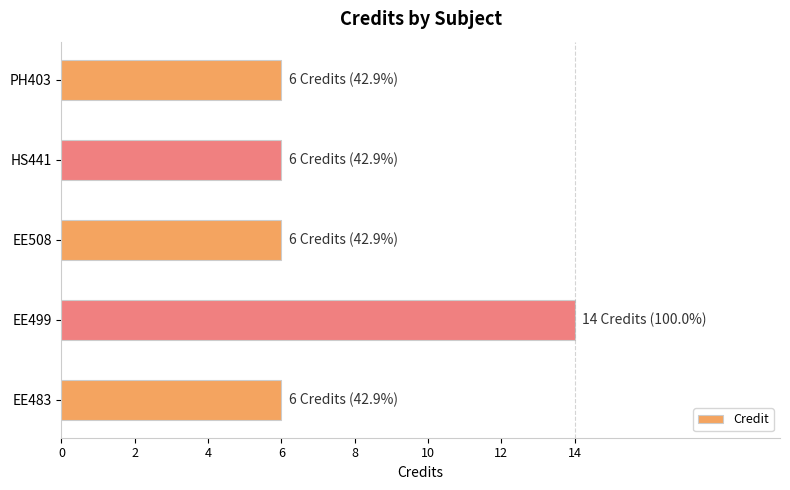

Is it true that the value at HS441 is 11?

False